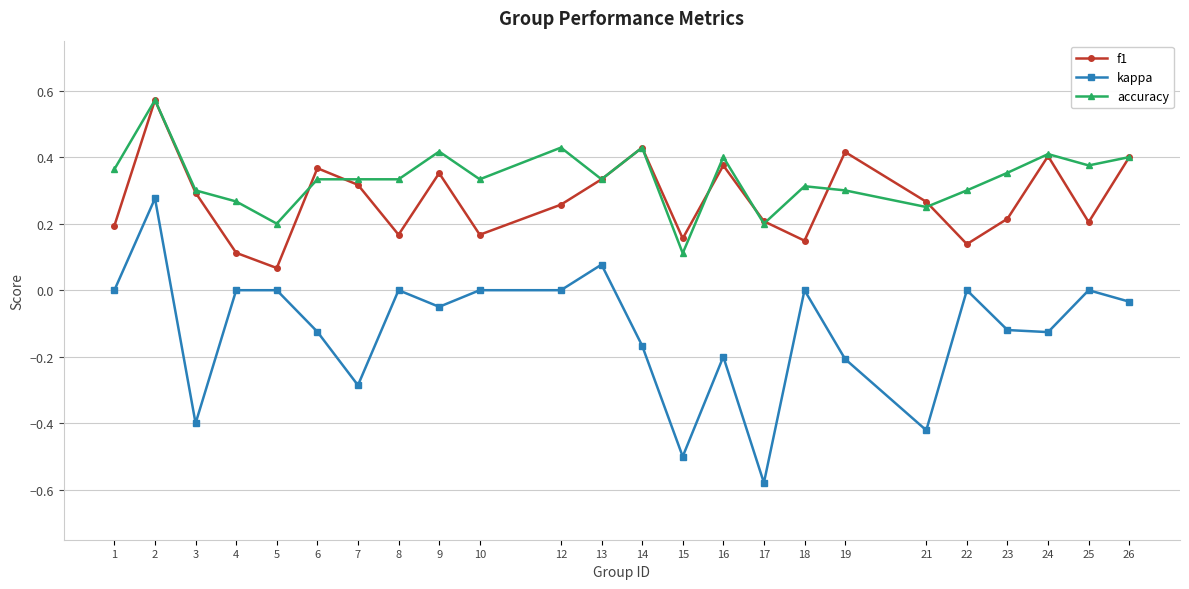

Is it true that f1 equals 0.2 at 7?

False